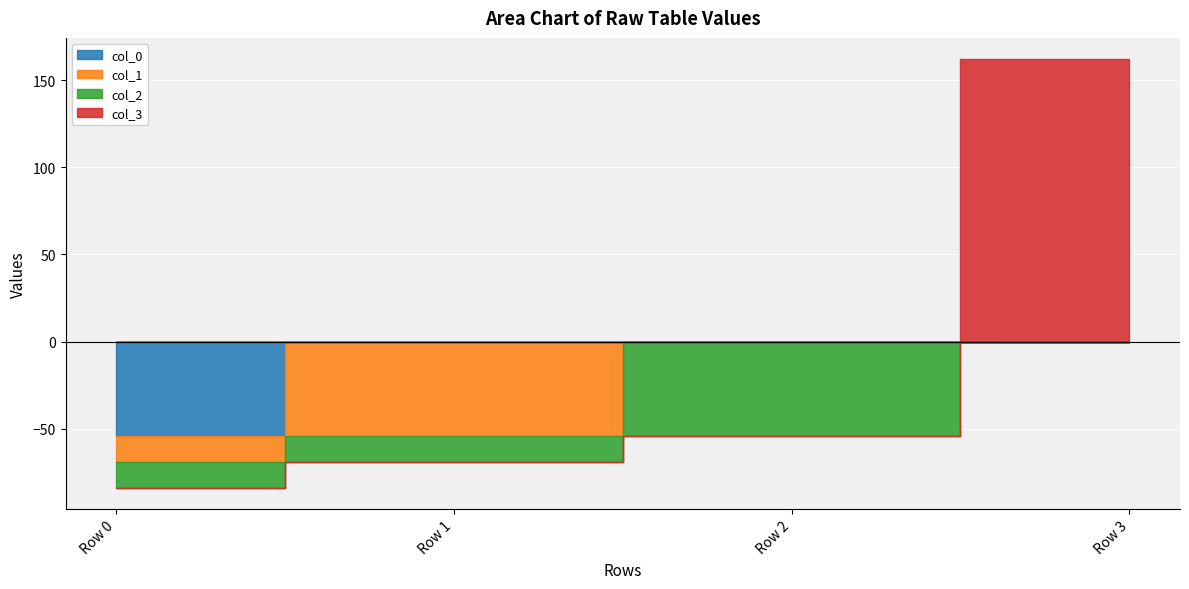

Reading right to left, extract all data points from this chart.

col_0: Row 3=0.0	Row 2=0.0	Row 1=0.0	Row 0=-54.0
col_1: Row 3=0.0	Row 2=0.0	Row 1=-54.0	Row 0=-14.9
col_2: Row 3=0.0	Row 2=-54.0	Row 1=-14.9	Row 0=-14.9
col_3: Row 3=162.0	Row 2=0.0	Row 1=0.0	Row 0=0.0